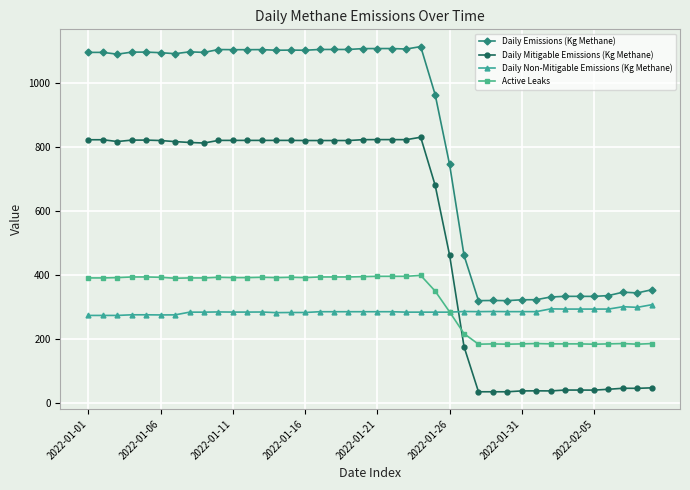

What is the value of the Daily Non-Mitigable Emissions (Kg Methane) point at the 11th from the left?

283.3